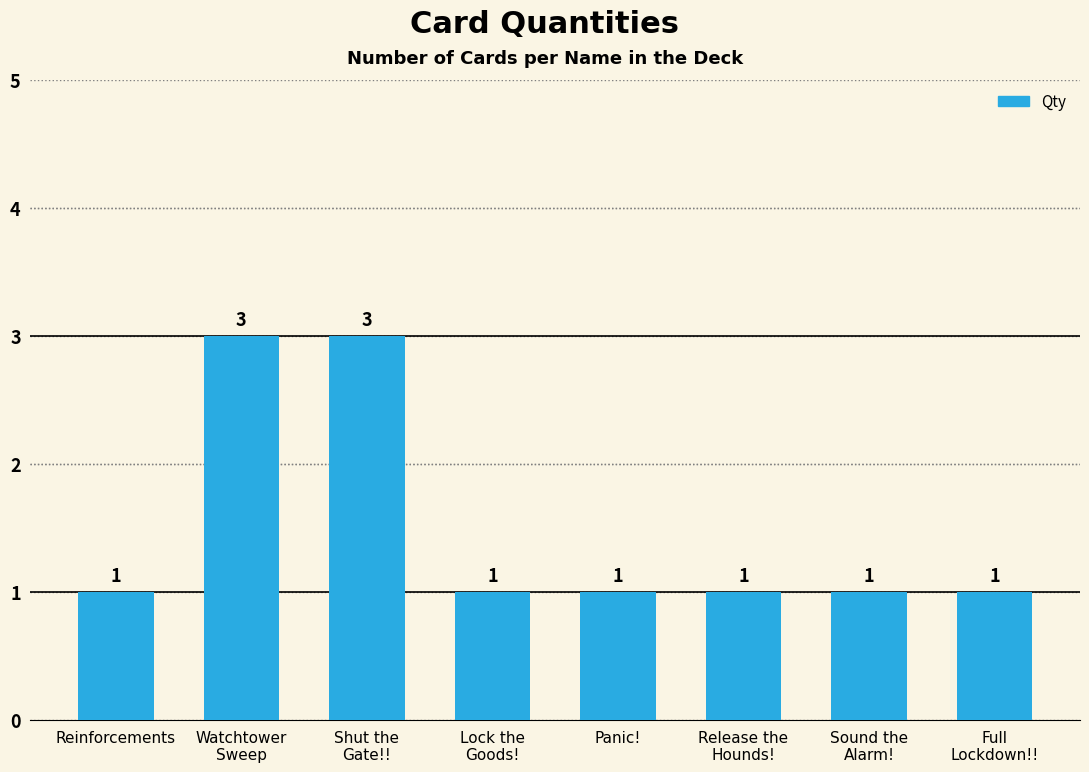

What is the difference between the maximum and minimum values?

2